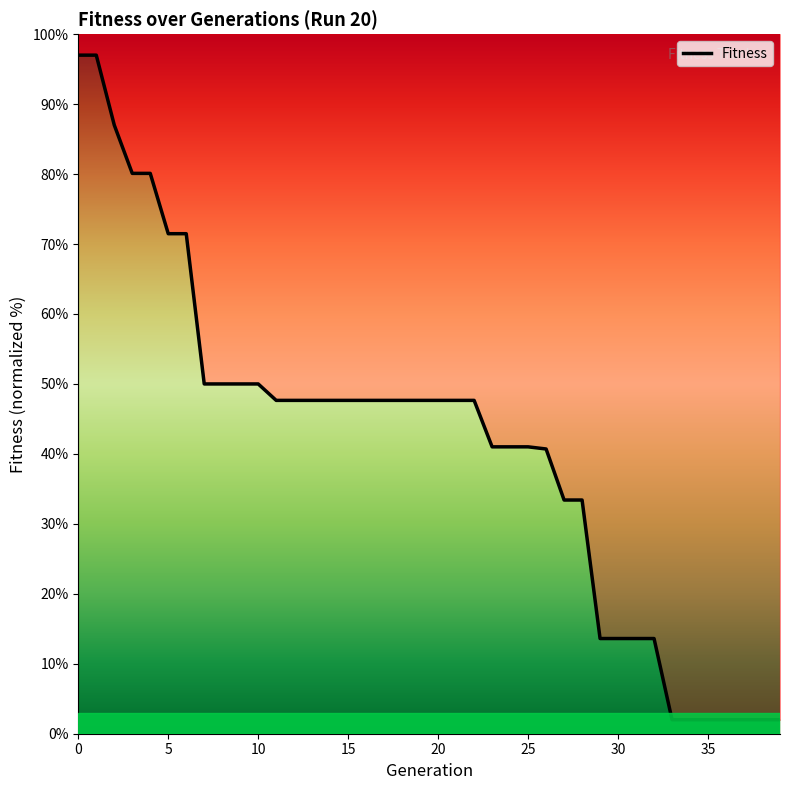

Rank the categories by value from highest to lowest.

0, 1, 2, 3, 4, 5, 6, 7, 8, 9, 10, 11, 12, 13, 14, 15, 16, 17, 18, 19, 20, 21, 22, 23, 24, 25, 26, 27, 28, 29, 30, 31, 32, 33, 34, 35, 36, 37, 38, 39